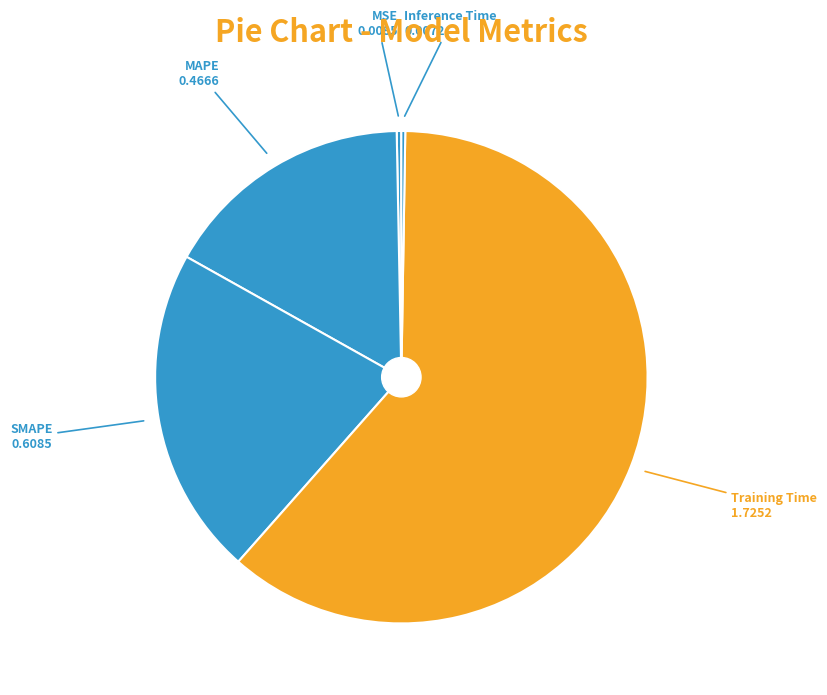

Is the sum of MSE and Training Time greater than half?

Yes